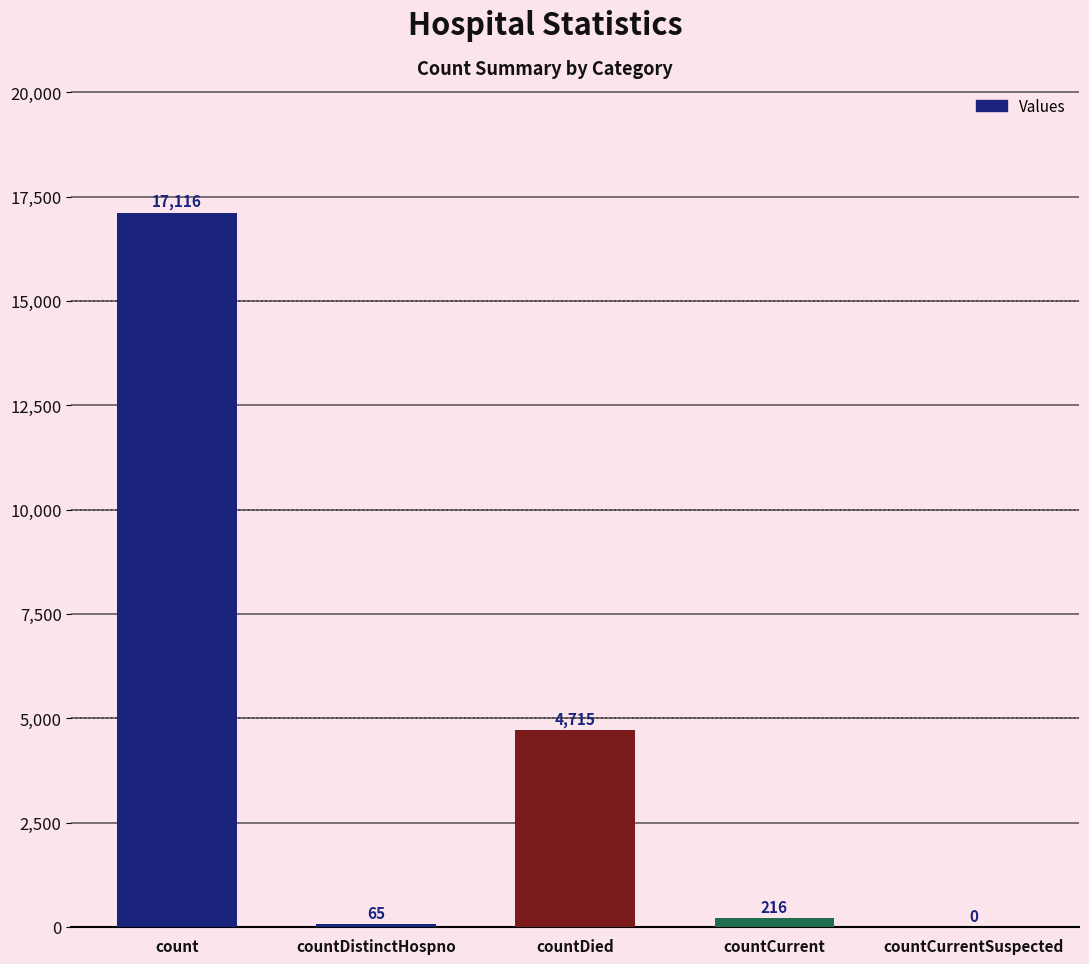

Where does the data first go above 216?

count